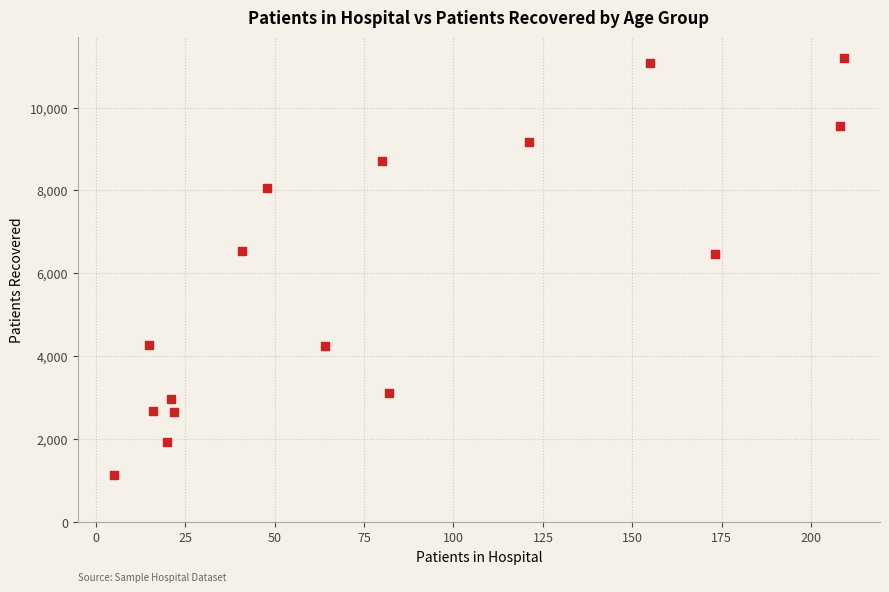

What is the range of X values (max minus min)?

204